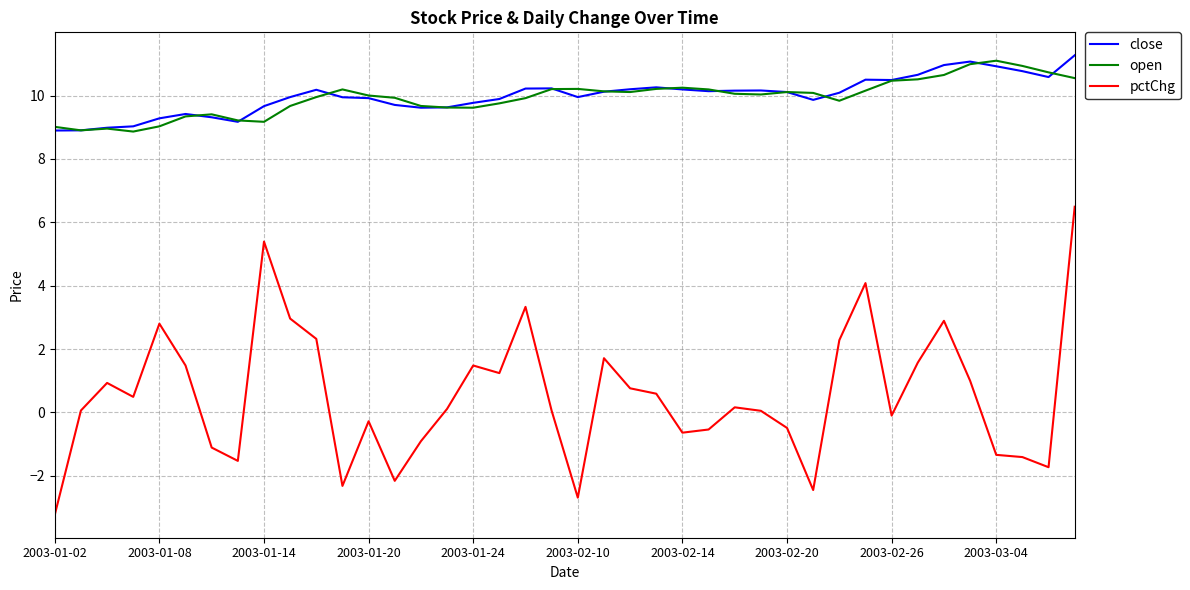

What is the maximum value for pctChg?

6.5